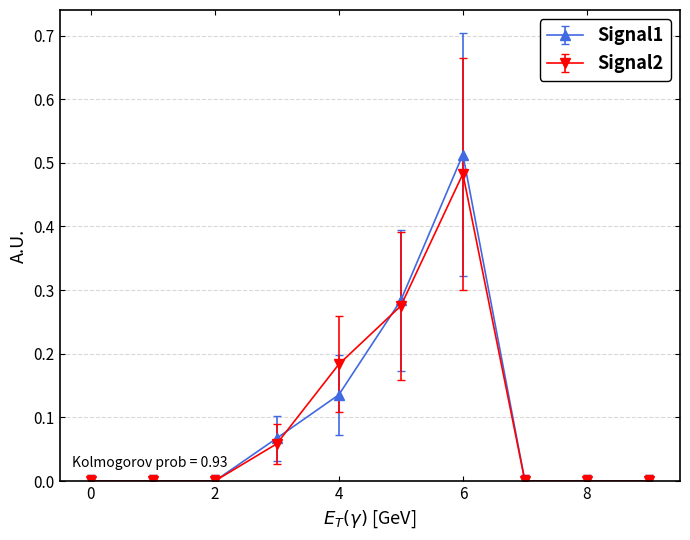

Rank the series by their maximum value, from highest to lowest.

Signal1, Signal2